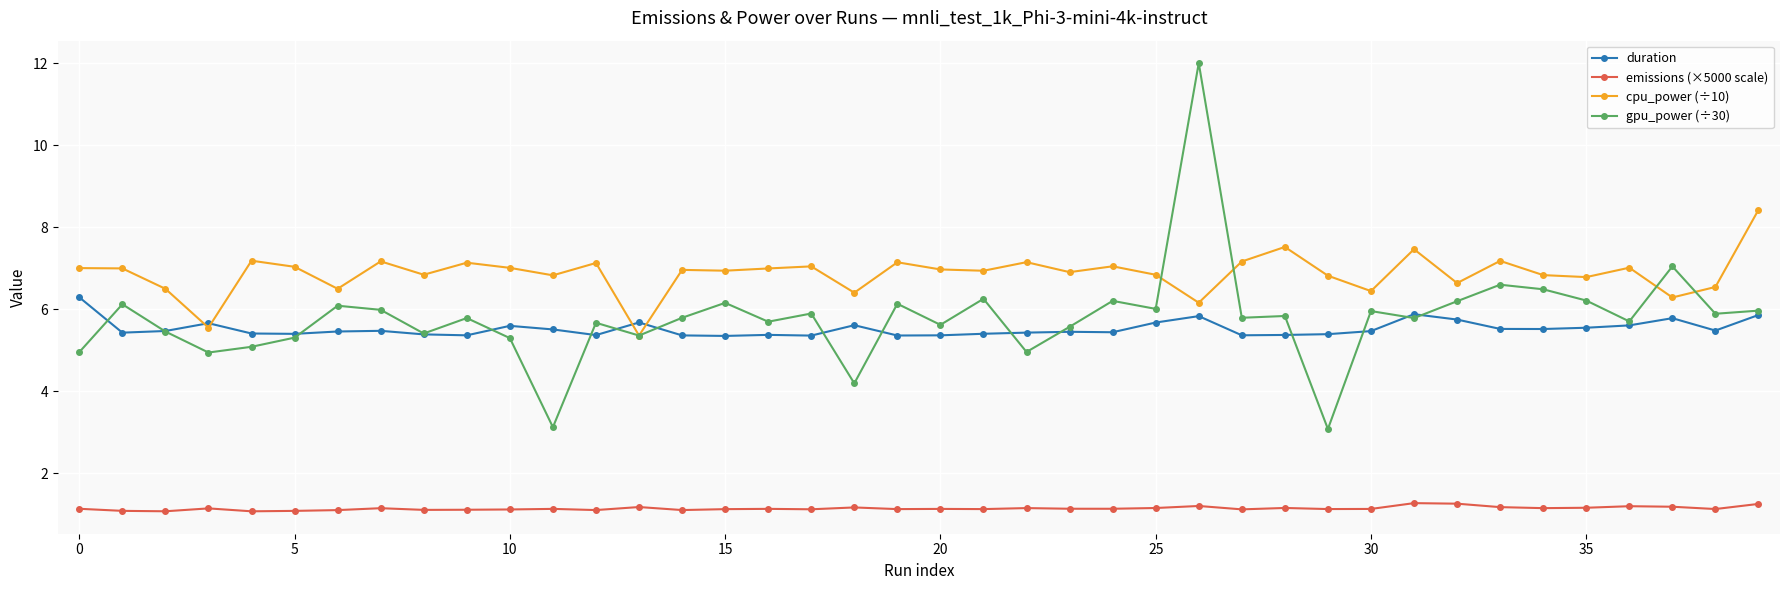

How many lines are shown in the chart?

4